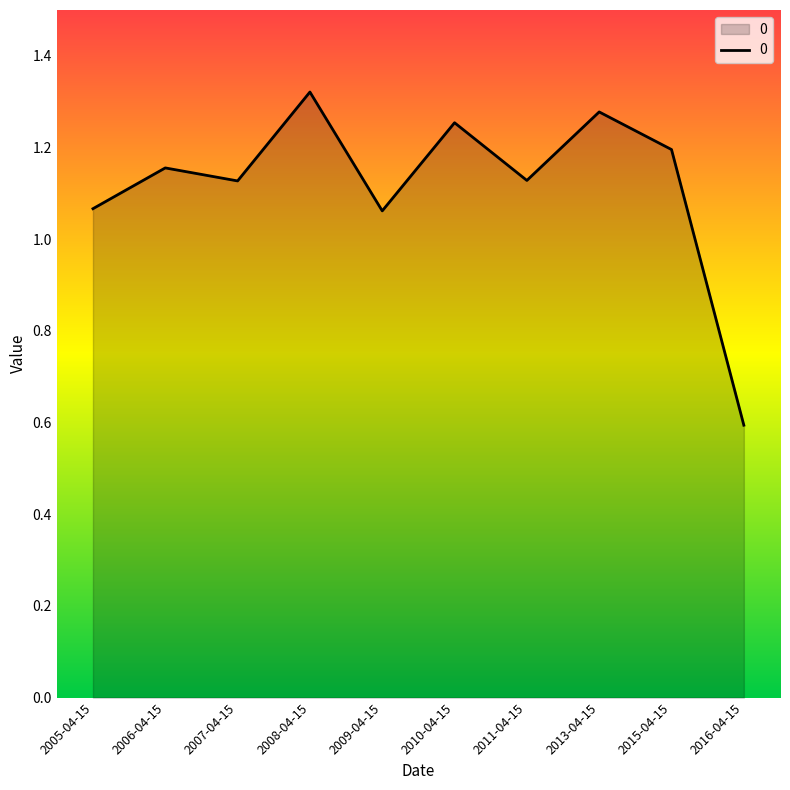

The chart shows a value of 0.4 at 2009-04-15. True or false?

False